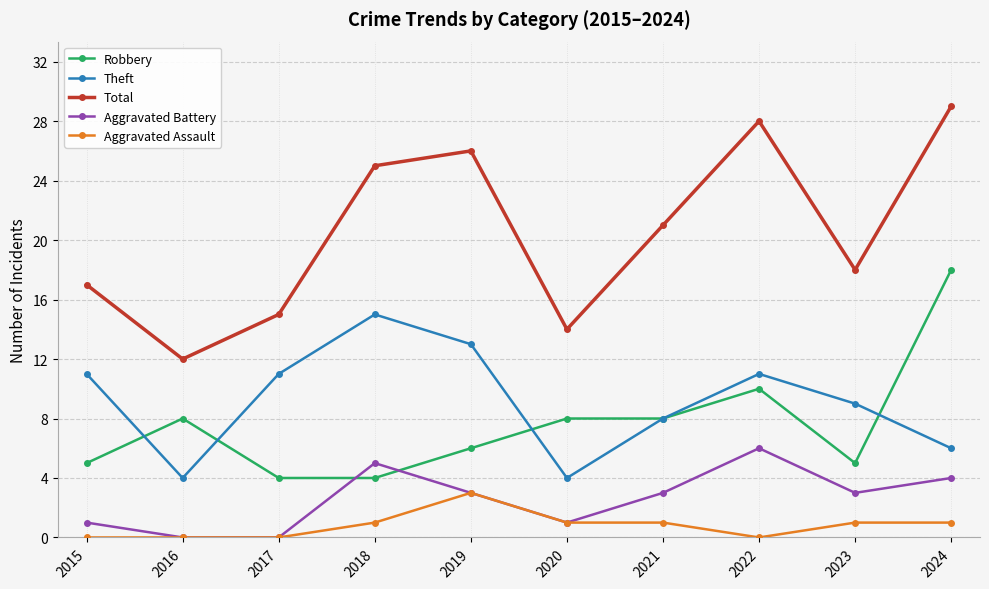

What is the total value across all series at 2015?

34